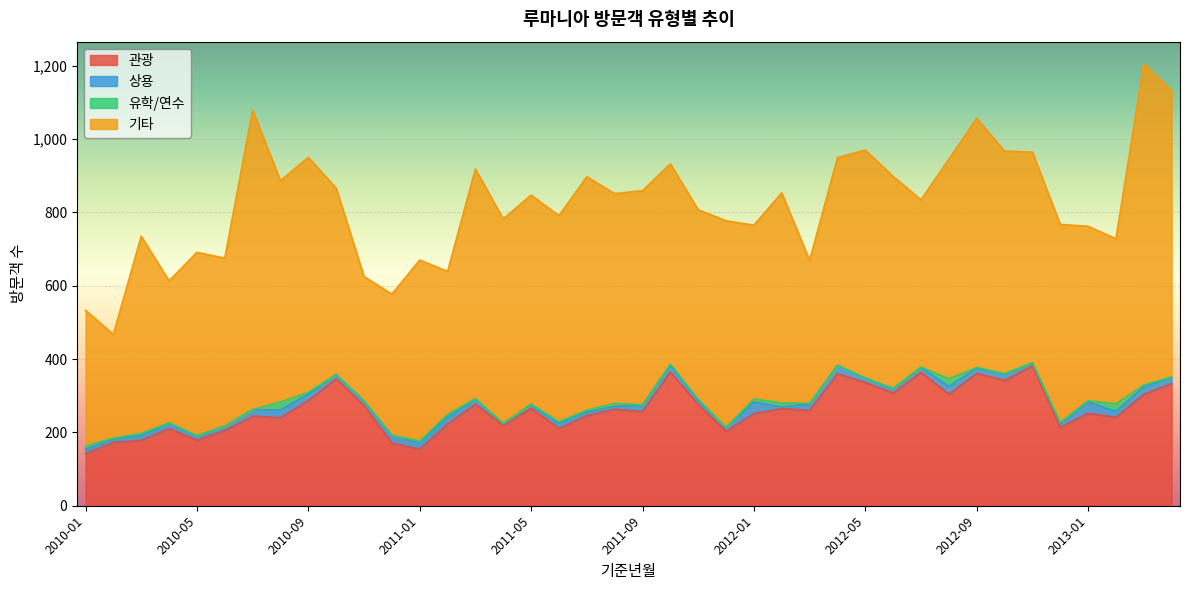

How many times do 상용 and 유학/연수 cross each other?

6